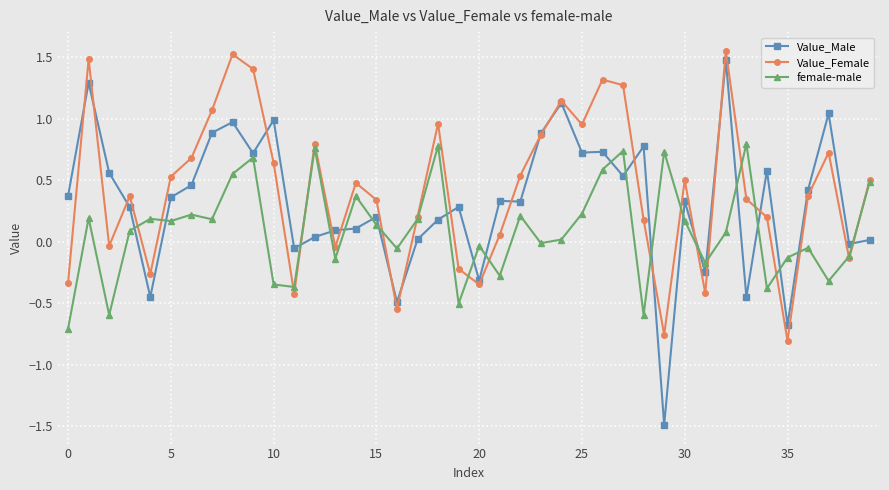

Is this an area chart (filled region under the line)?

No